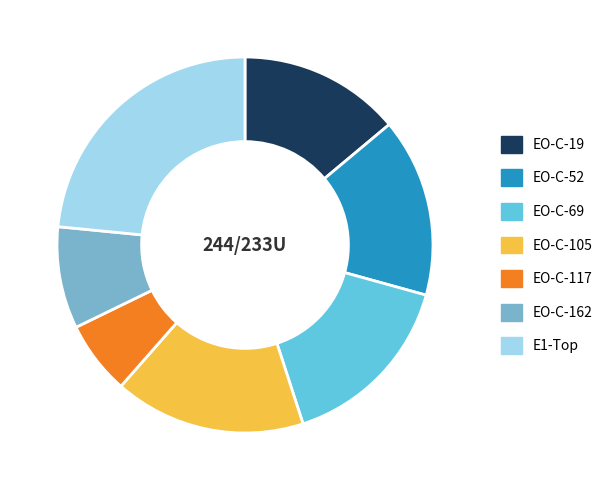

How many slices are in this pie chart?

7